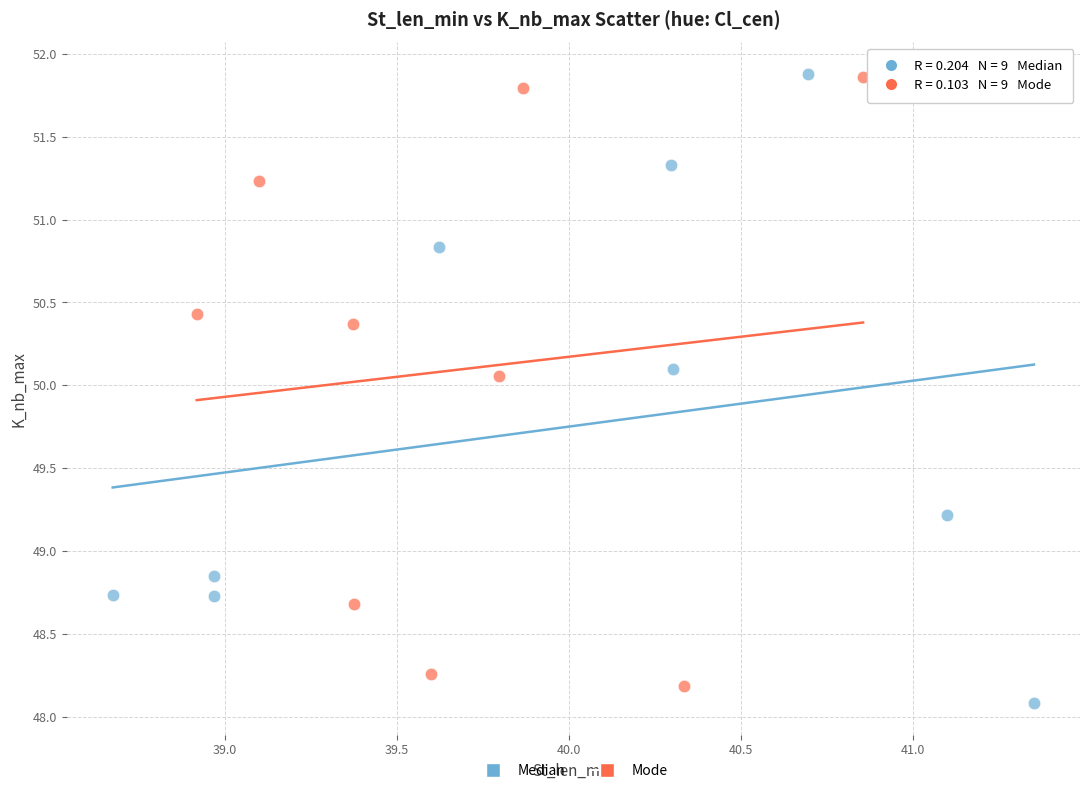

Which series reaches the minimum Y coordinate?

Median